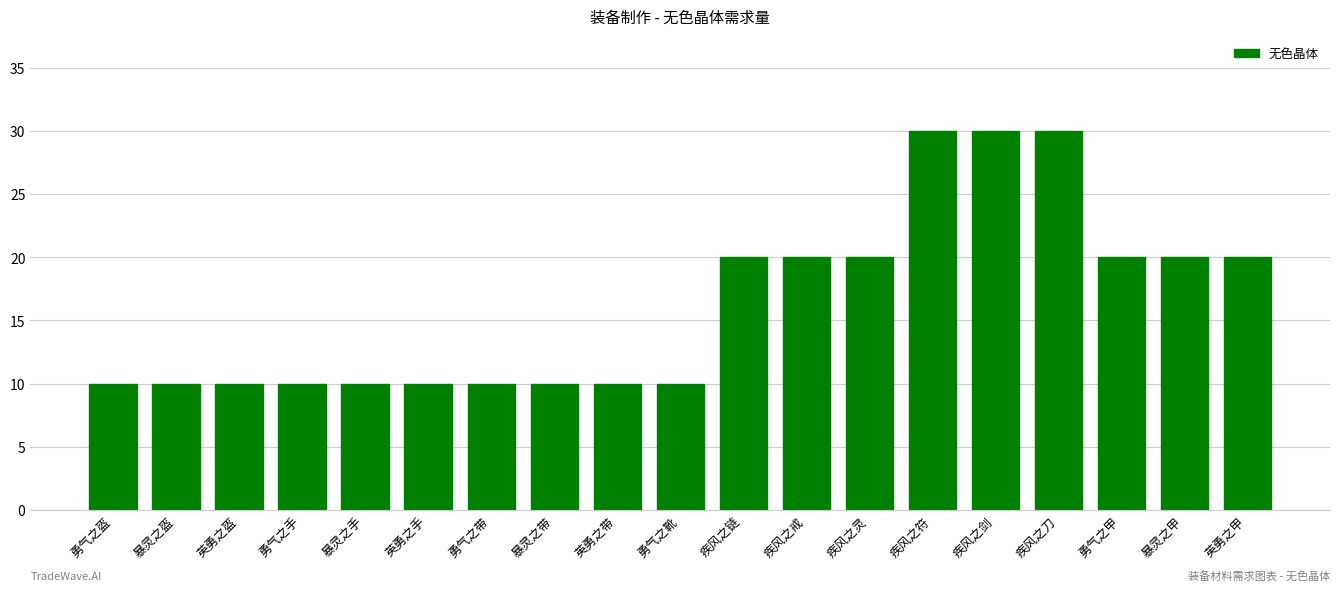

How many bars are there in total?

19